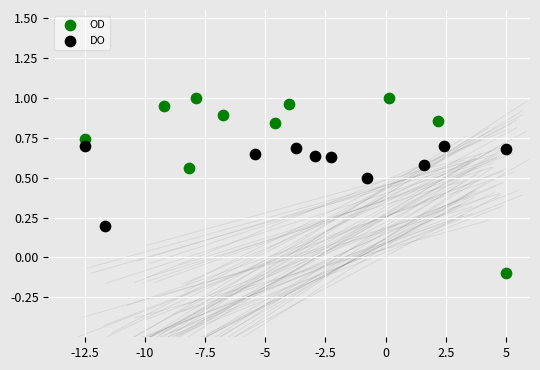

Which series has the largest Y range (max minus min)?

OD